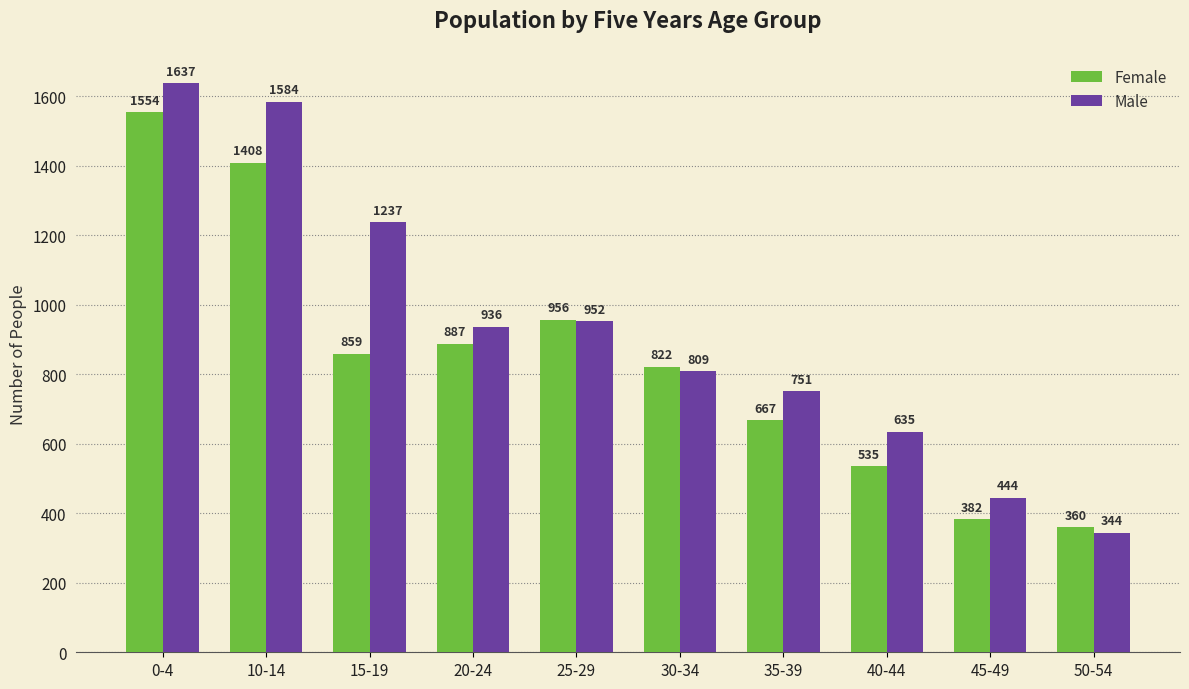

At which category is the sum across all series the highest?

0-4